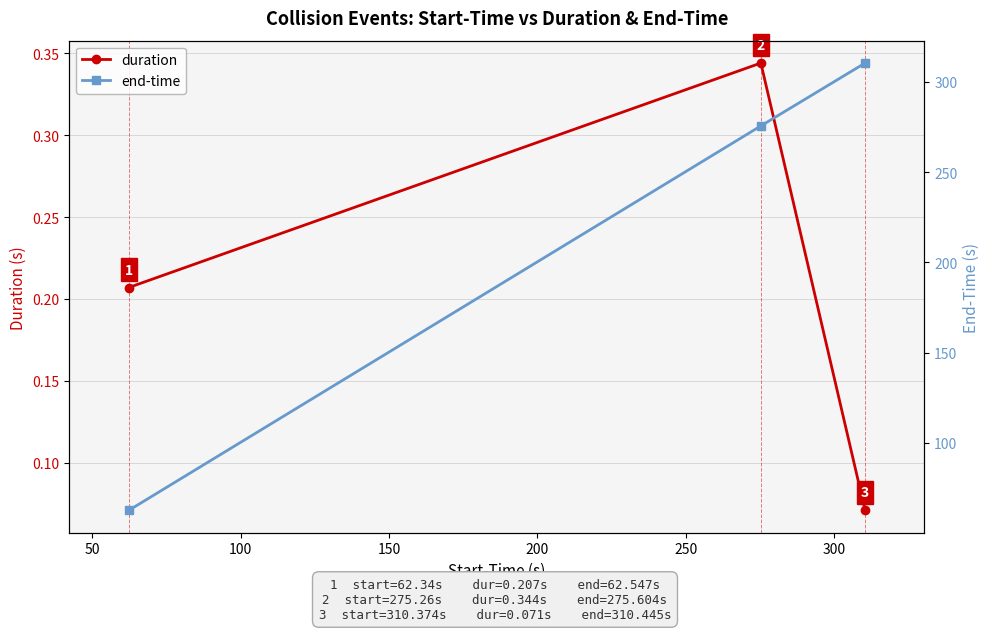

What is the maximum value for end-time?

310.4